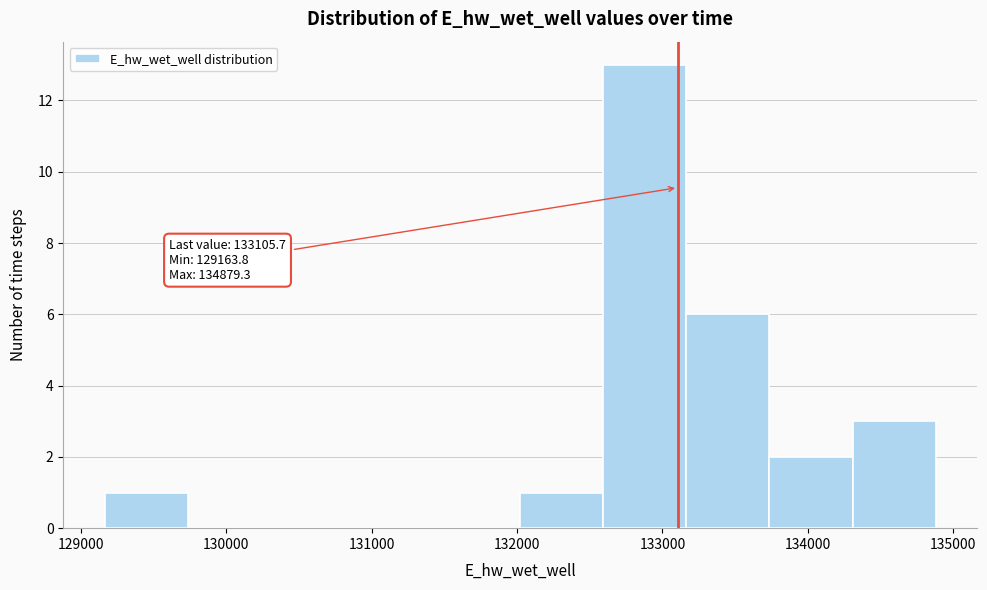

Over which range of the x-axis is the bar tallest?

132600 to 133200